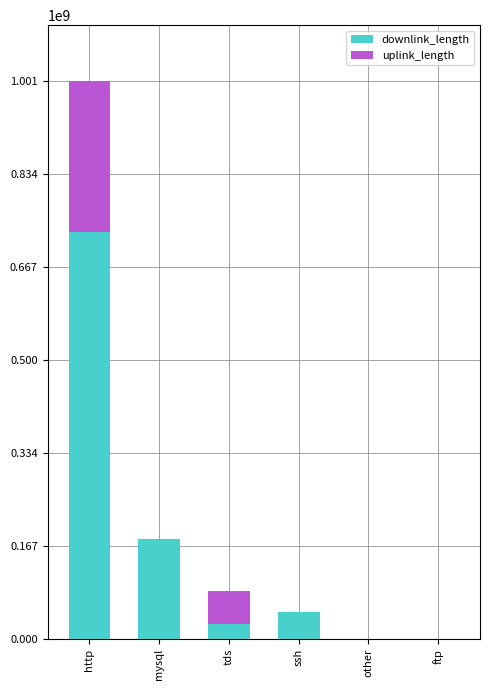

What is the sum of all downlink_length values?

984957011